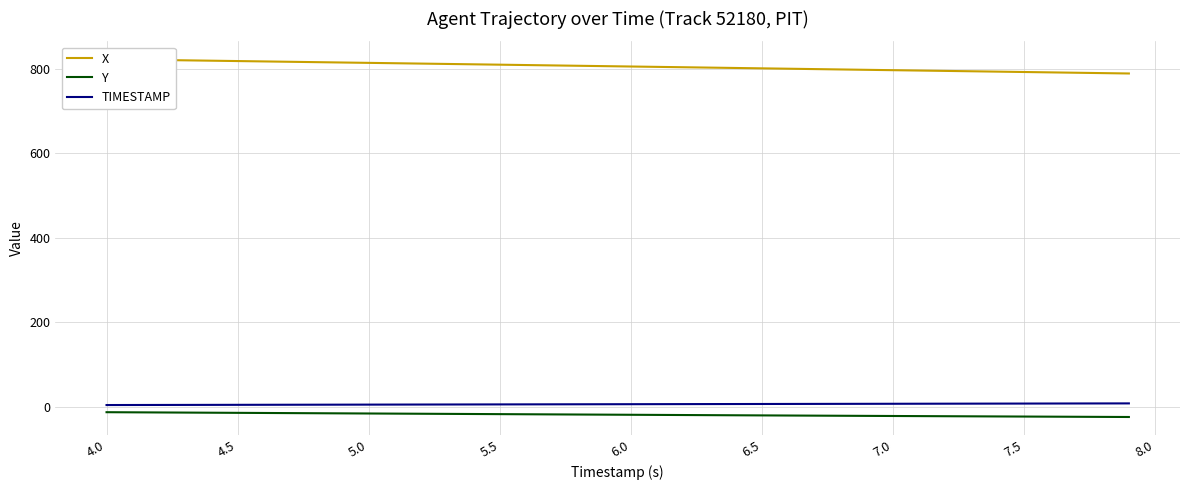

Is the value of Y at 8.0 greater than the value of TIMESTAMP at 36?

No